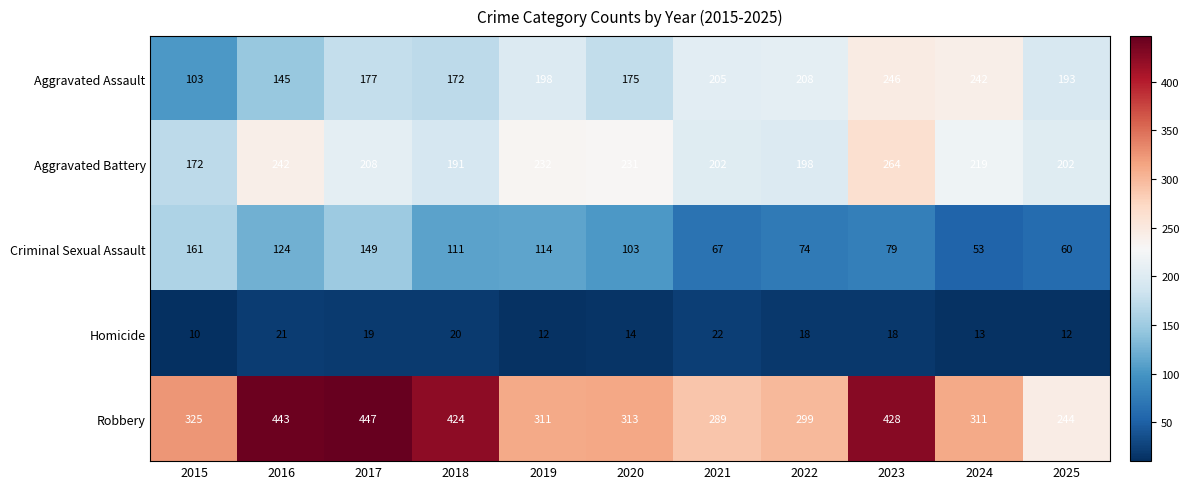

Count the number of categories in the chart.

11